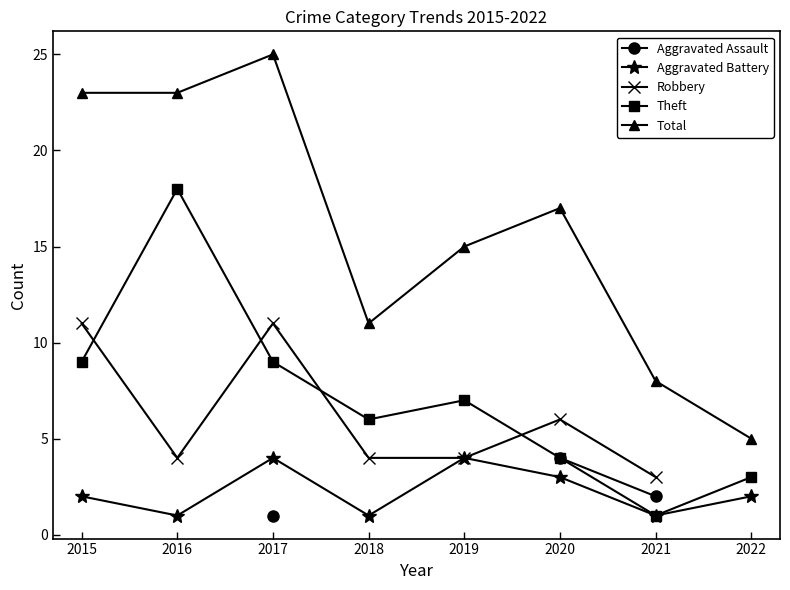

True or false: Theft and Aggravated Battery intersect in this chart.

False